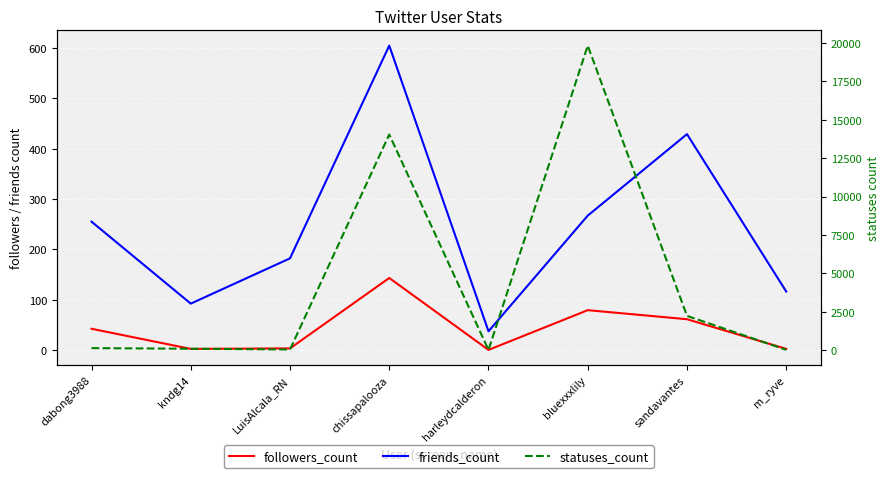

Which series changed the most between chissapalooza and bluexxxlily?

statuses_count